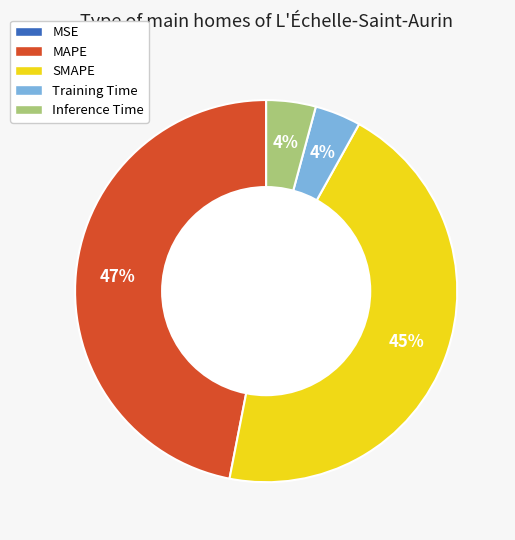

Is there any slice that represents more than half of the pie?

No